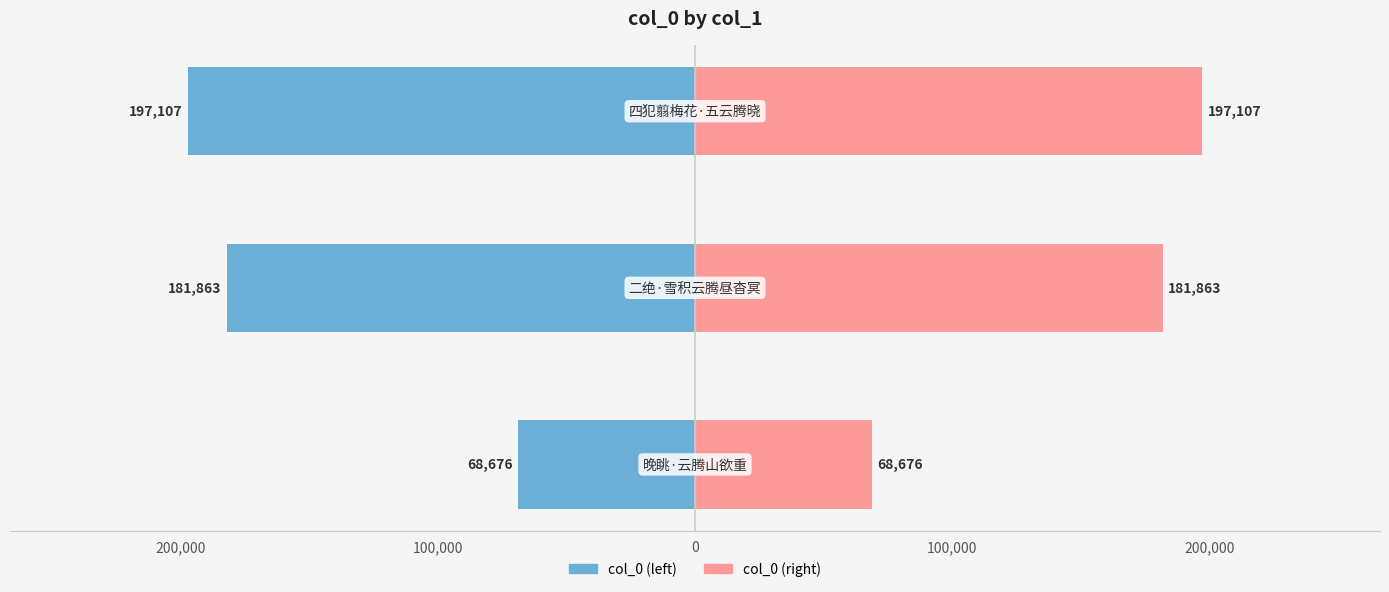

How many groups of bars are there?

3